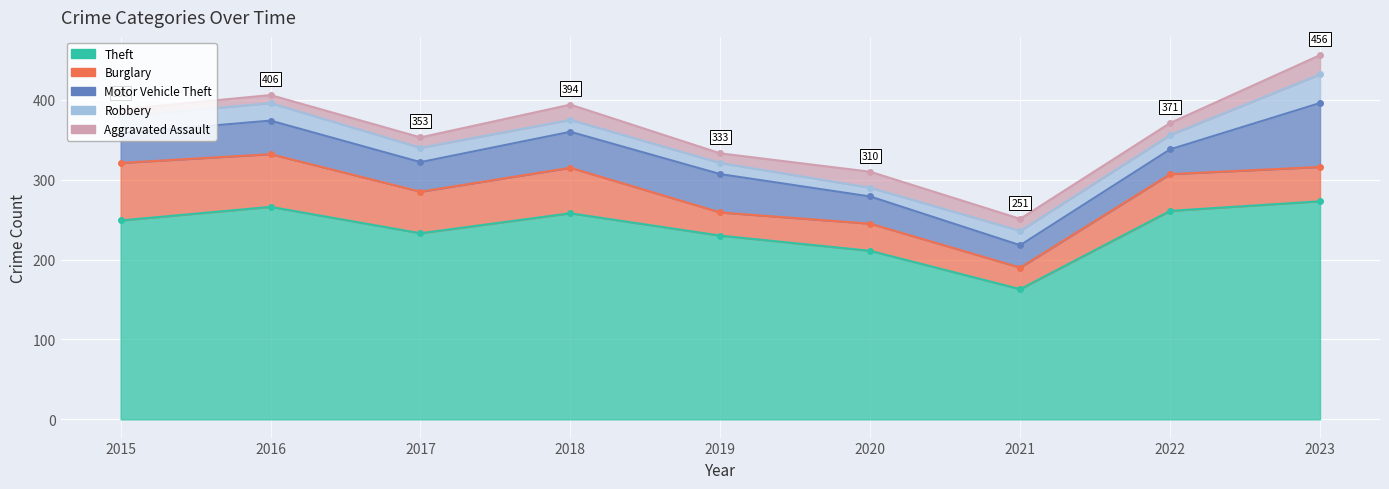

Reading left to right, transcribe all the data shown in this chart.

Theft: 2015=249	2016=266	2017=233	2018=258	2019=230	2020=211	2021=163	2022=261	2023=273
Burglary: 2015=72	2016=66	2017=52	2018=57	2019=29	2020=34	2021=27	2022=46	2023=43
Motor Vehicle Theft: 2015=37	2016=42	2017=37	2018=45	2019=48	2020=34	2021=28	2022=31	2023=80
Robbery: 2015=21	2016=22	2017=18	2018=15	2019=14	2020=11	2021=18	2022=18	2023=36
Aggravated Assault: 2015=9	2016=10	2017=13	2018=19	2019=12	2020=20	2021=15	2022=15	2023=24